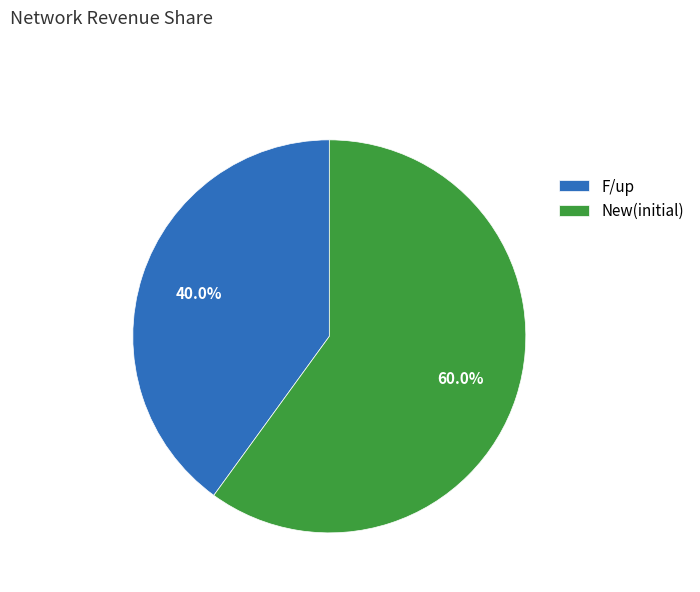

How many slices are in this pie chart?

2